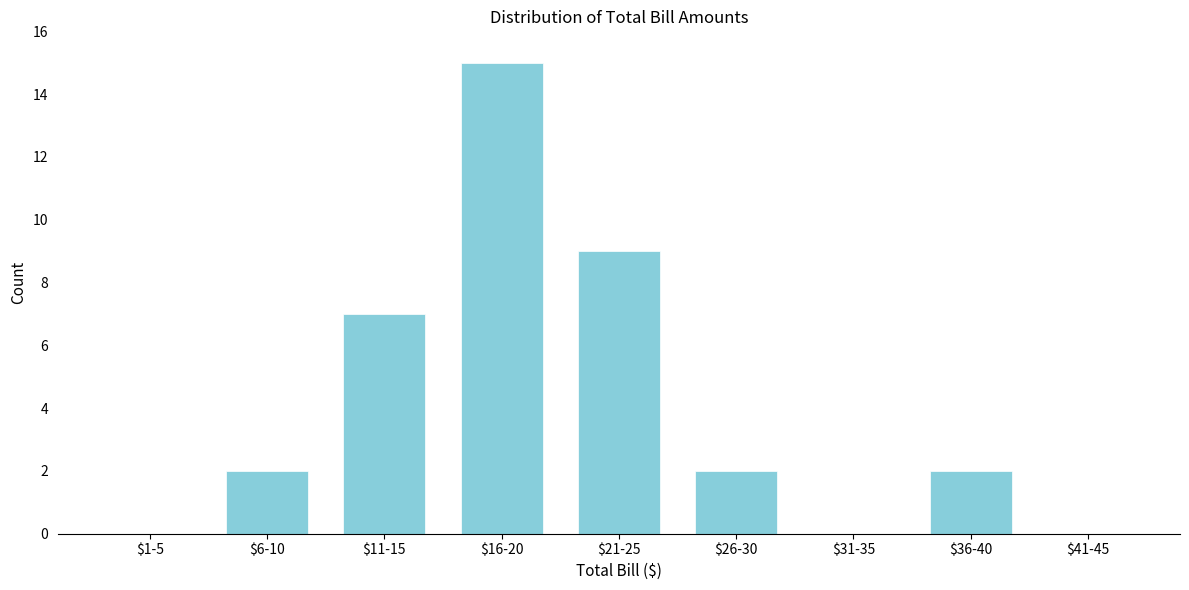

What is the maximum value shown in the chart?

15